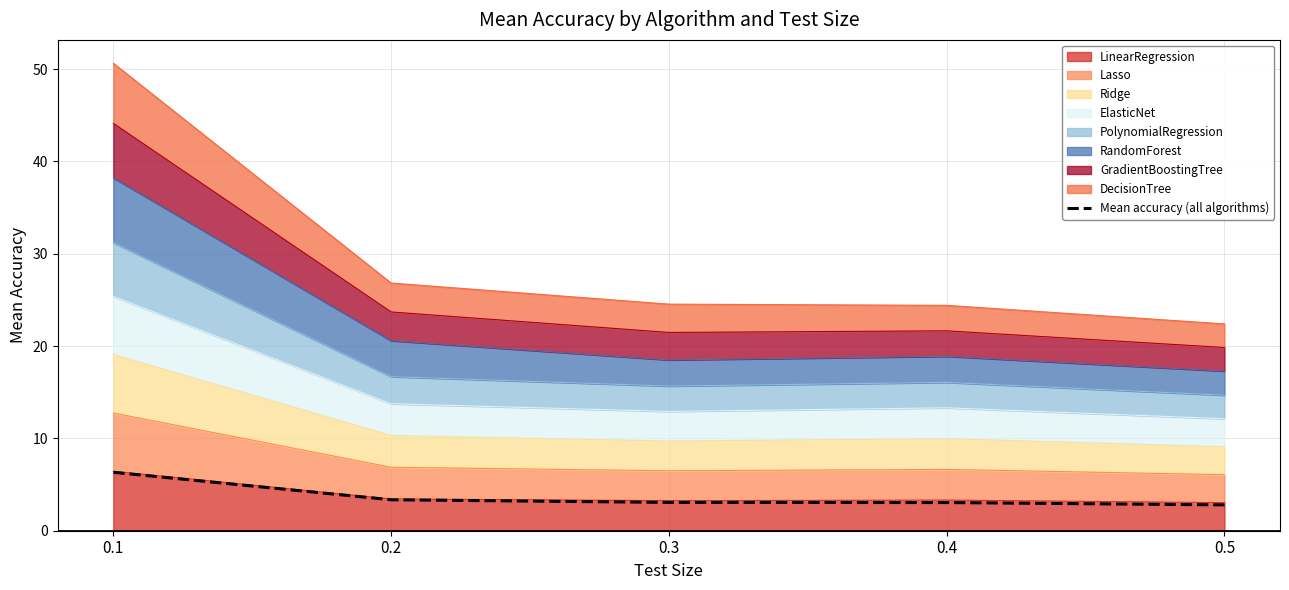

Rank the categories by value from lowest to highest.

0.5, 0.4, 0.3, 0.2, 0.1